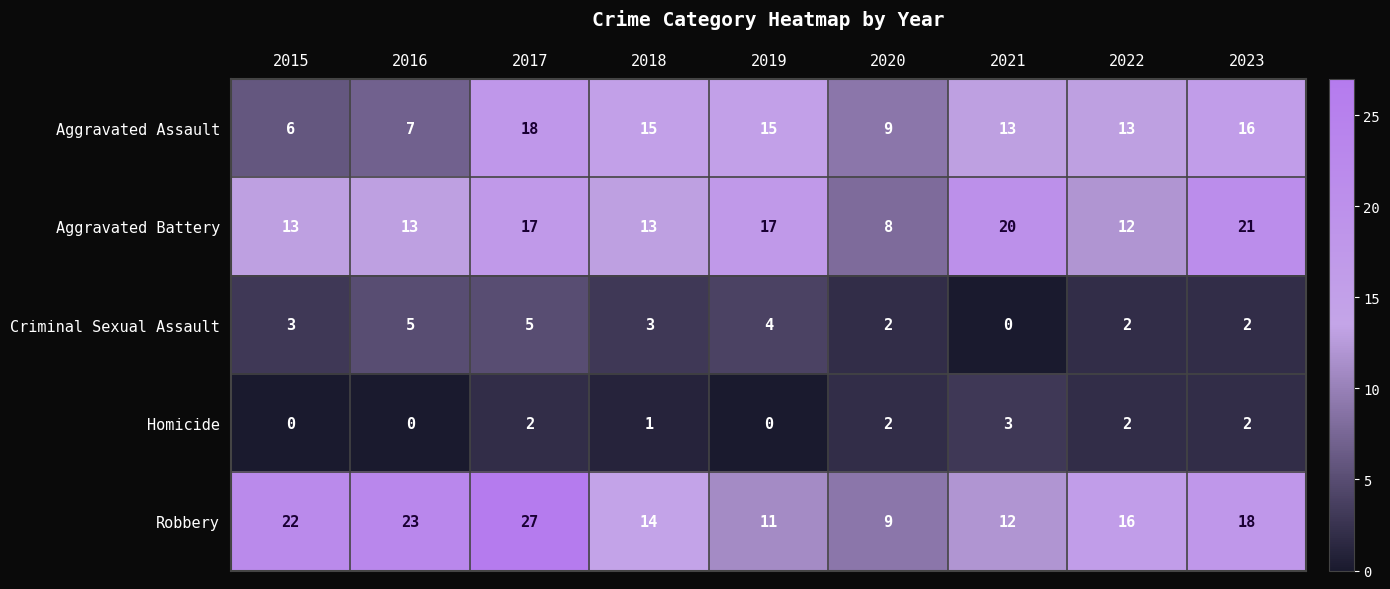

List the series in order of their peak value, highest first.

Robbery, Aggravated Battery, Aggravated Assault, Criminal Sexual Assault, Homicide